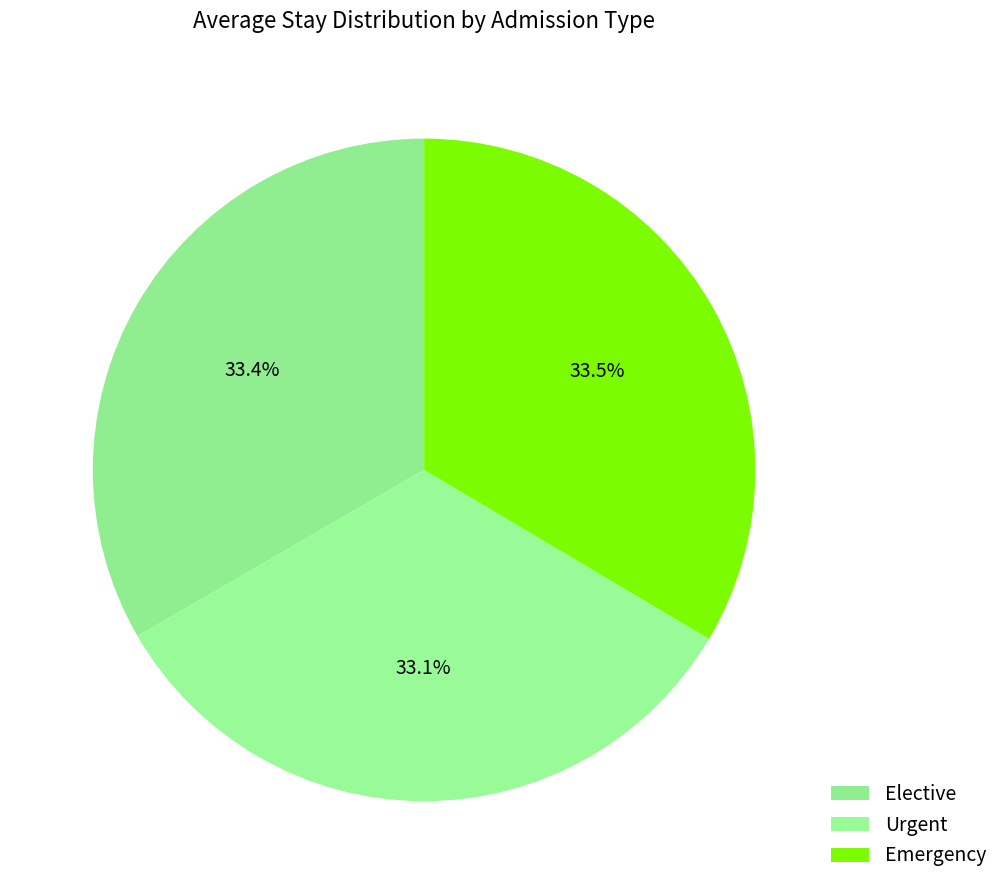

How many slices are in this pie chart?

3